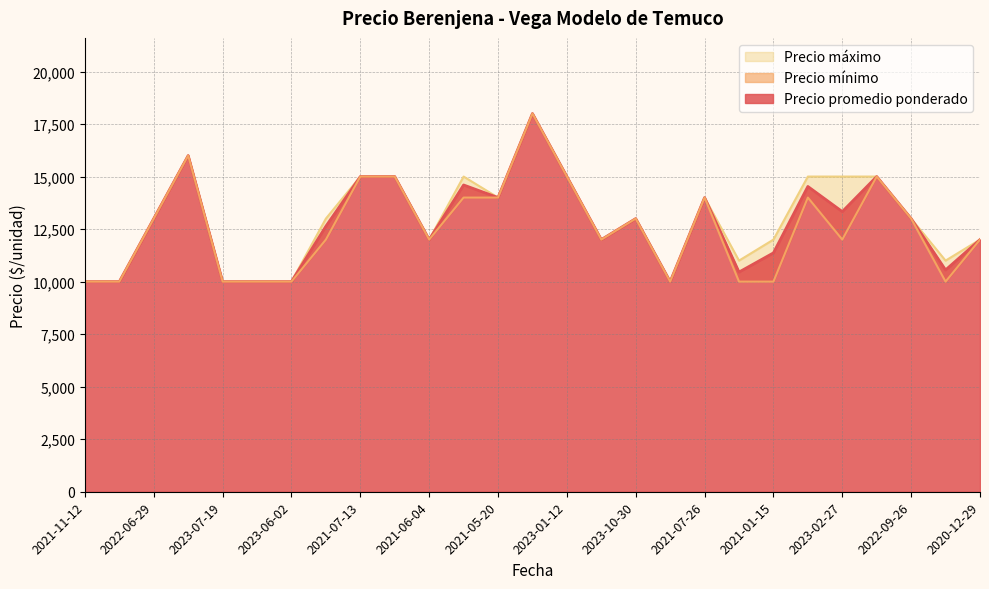

Rank the series by their average value, from lowest to highest.

Precio mínimo, Precio promedio ponderado, Precio máximo